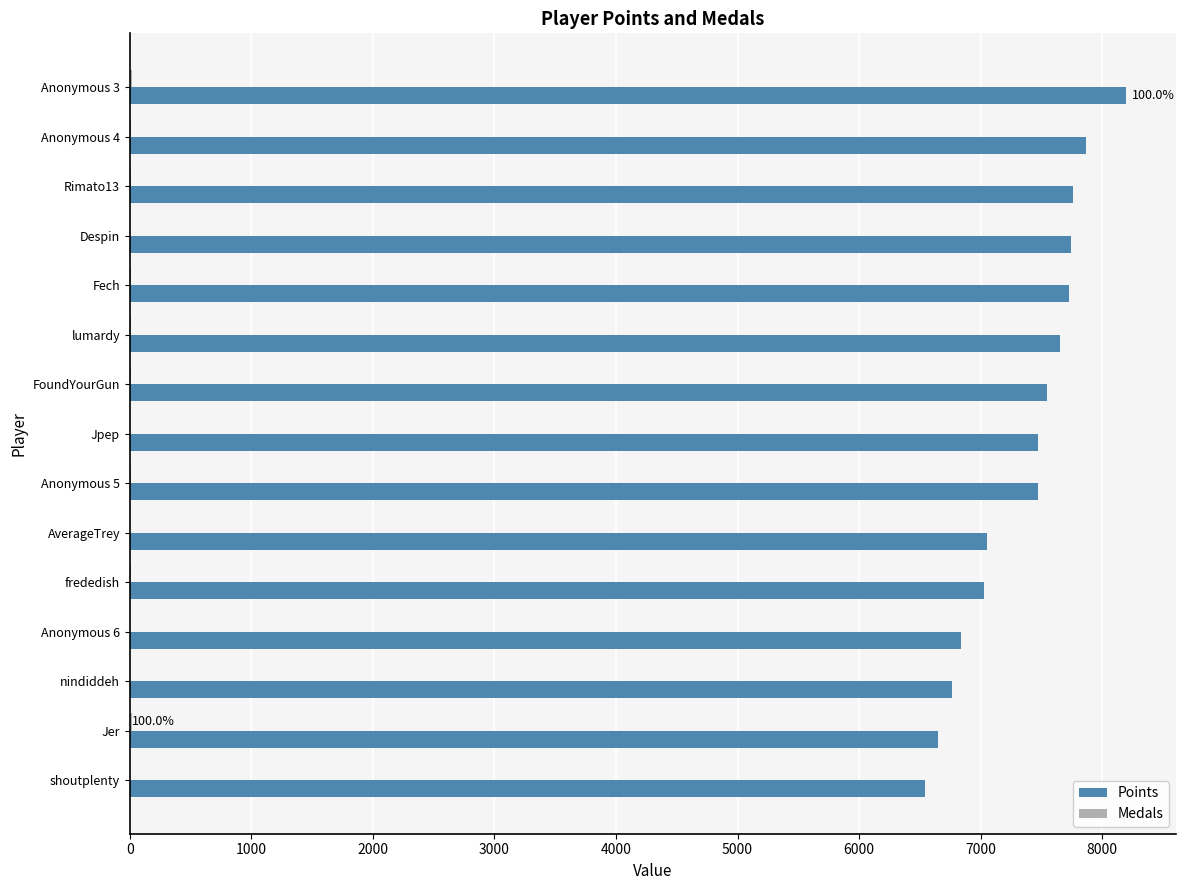

The value of Points at Anonymous 4 is 3243. True or false?

False